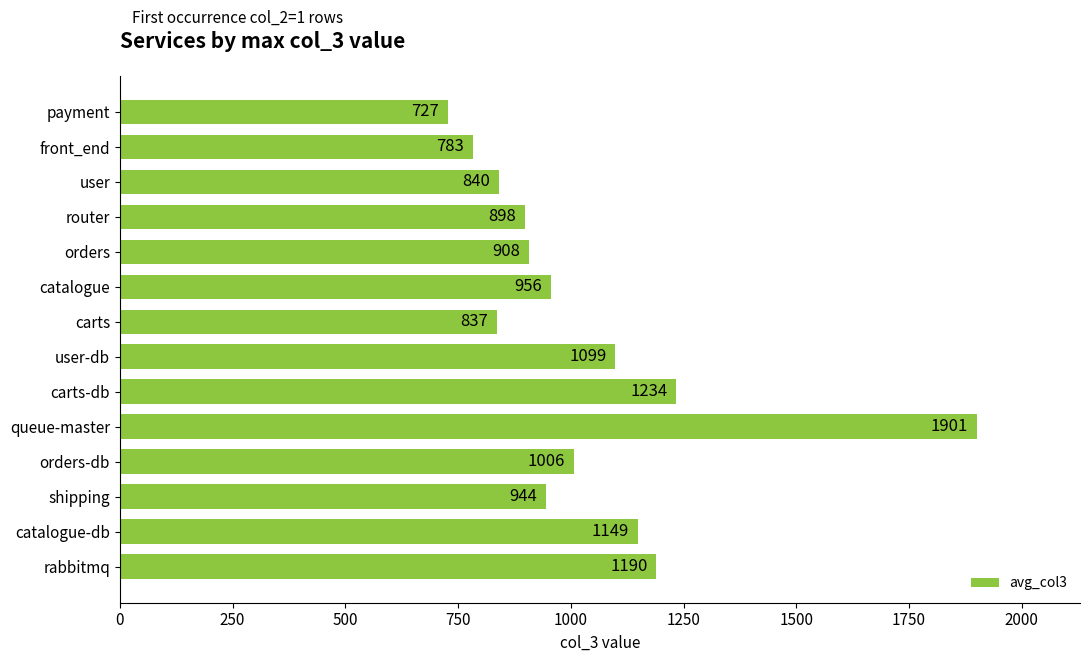

Reading bottom to top, transcribe all the data shown in this chart.

rabbitmq=1190	catalogue-db=1149	shipping=944	orders-db=1006	queue-master=1901	carts-db=1234	user-db=1099	carts=837	catalogue=956	orders=908	router=898	user=840	front_end=783	payment=727